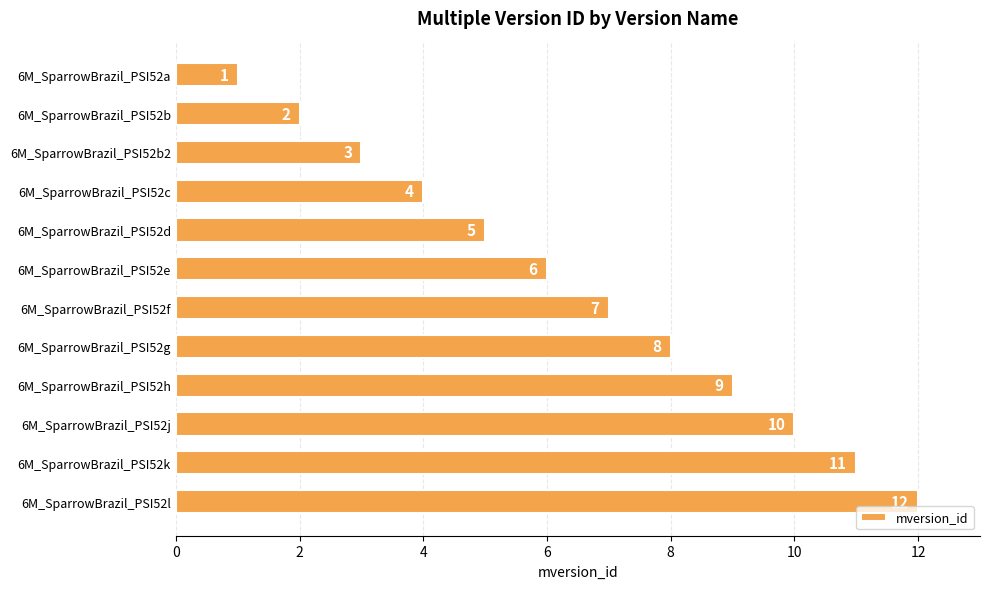

What is the maximum value shown in the chart?

12